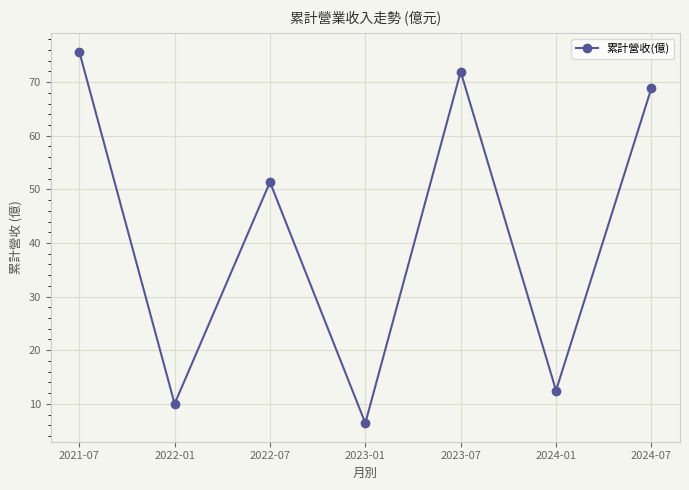

What is the smallest value displayed?

6.4